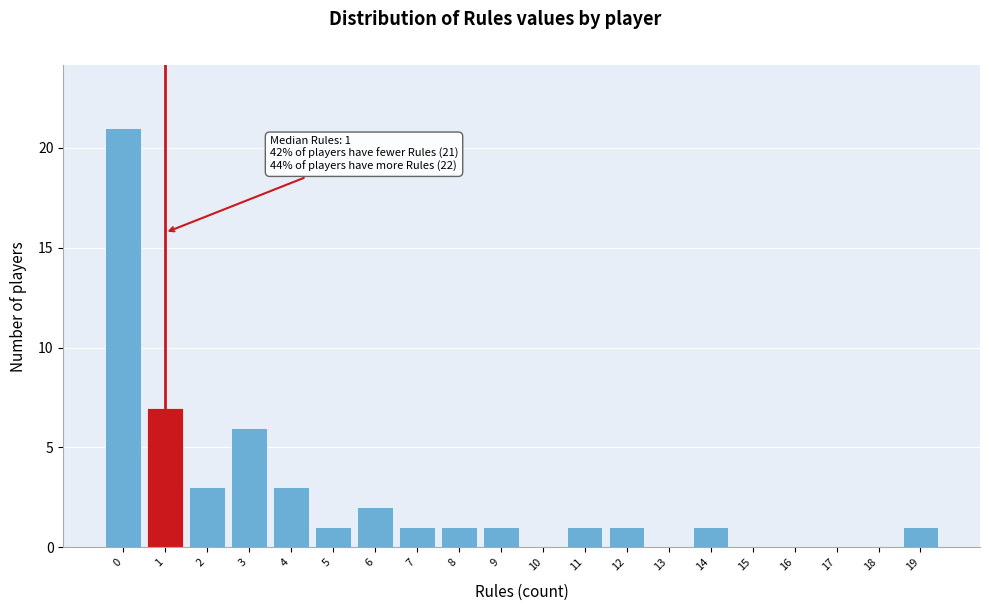

Reading right to left, transcribe all the data shown in this chart.

19=1	18=0	17=0	16=0	15=0	14=1	13=0	12=1	11=1	10=0	9=1	8=1	7=1	6=2	5=1	4=3	3=6	2=3	1=7	0=21